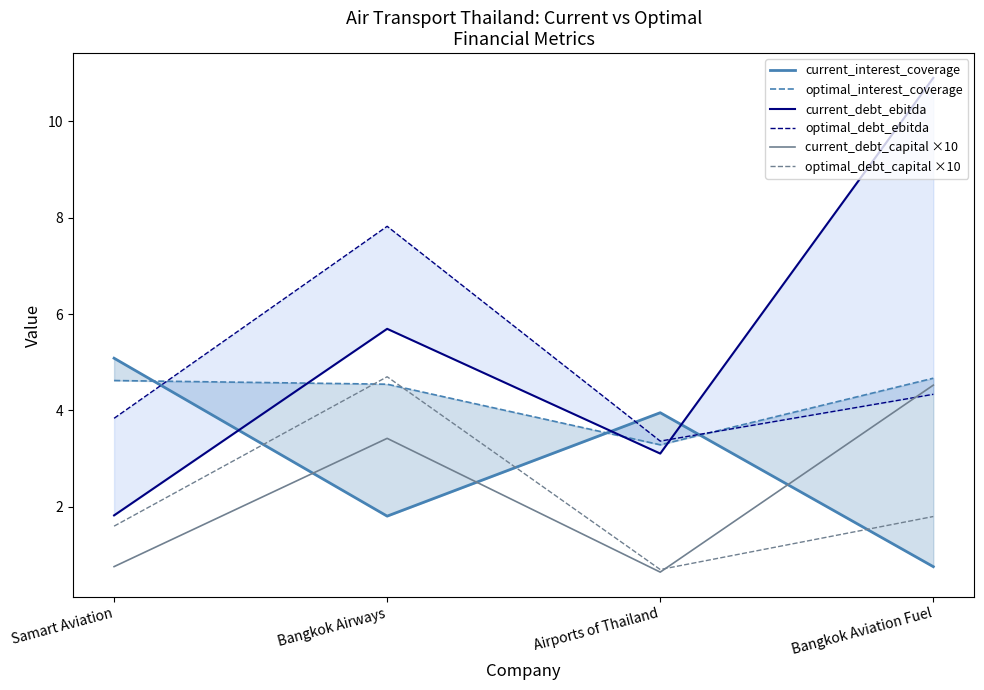

The current_debt_ebitda series shows 5.4 at Bangkok Aviation Fuel. True or false?

False